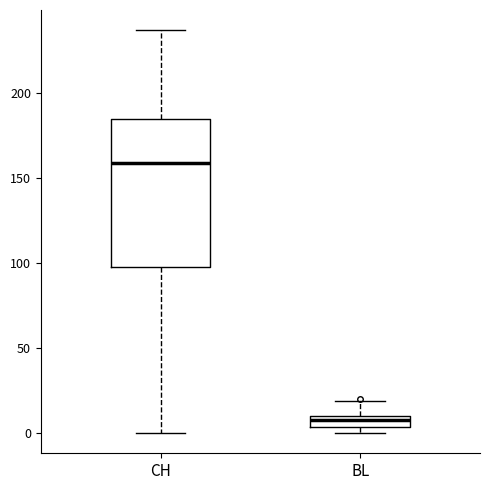

Where is the upper edge of the box for CH on the y-axis? The values are not printed on the chart, so give them approximately, as read against the axis.

185